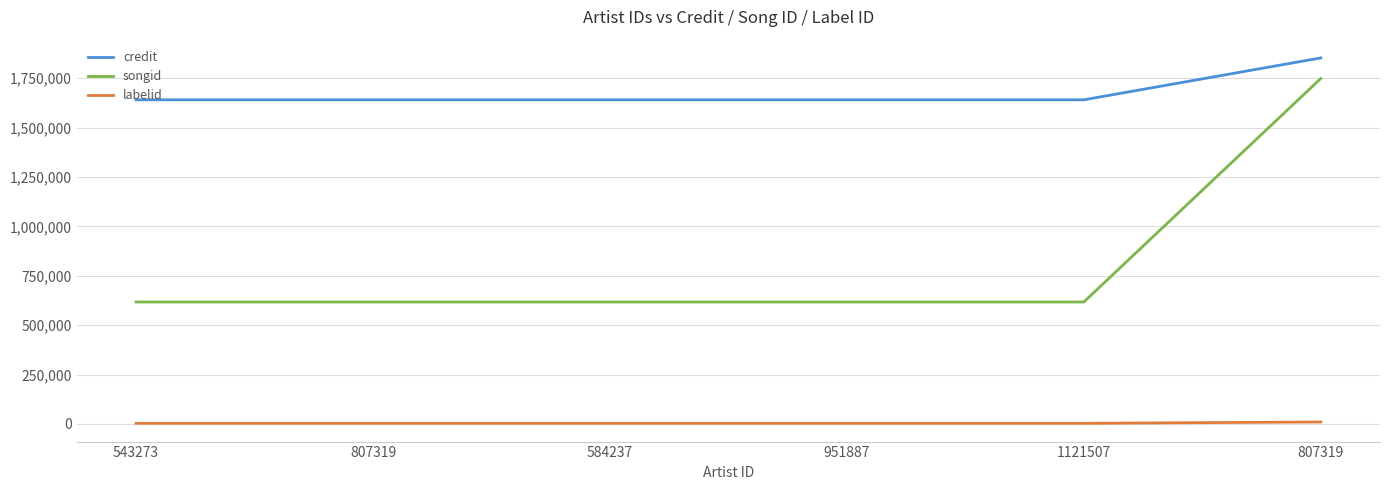

How many lines are shown in the chart?

3